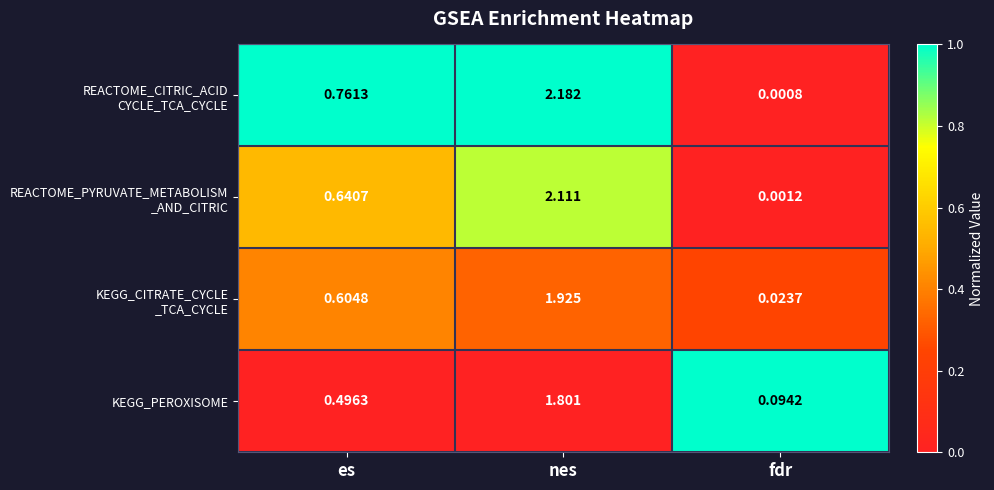

At which category is the sum across all series the highest?

nes